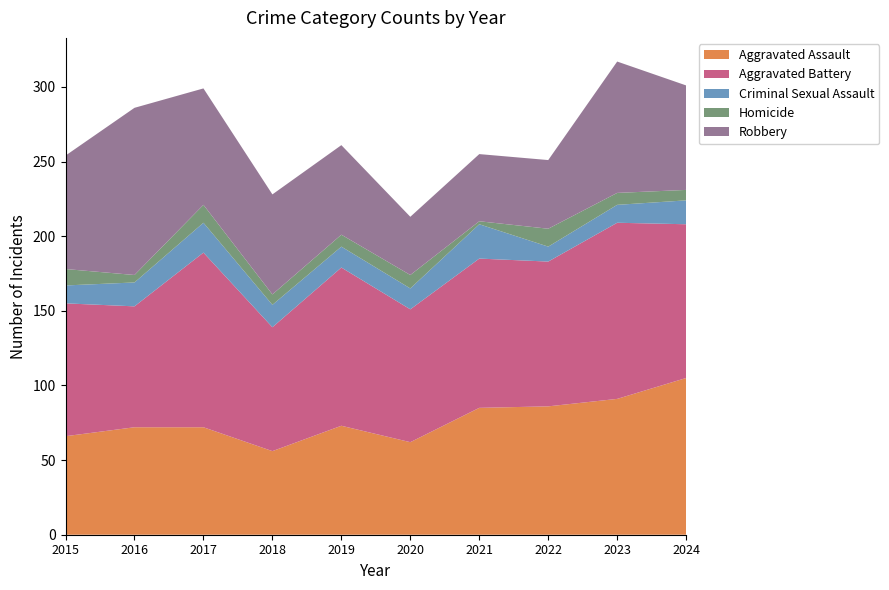

Reading left to right, extract all data points from this chart.

Aggravated Assault: 66	72	72	56	73	62	85	86	91	105
Aggravated Battery: 89	81	117	83	106	89	100	97	118	103
Criminal Sexual Assault: 12	16	20	15	14	14	23	10	12	16
Homicide: 11	5	12	7	8	9	2	12	8	7
Robbery: 76	112	78	67	60	39	45	46	88	70